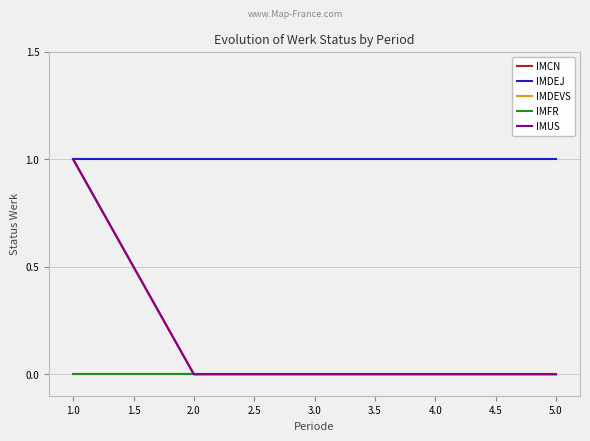

Does the chart display data point markers on the line(s)?

No